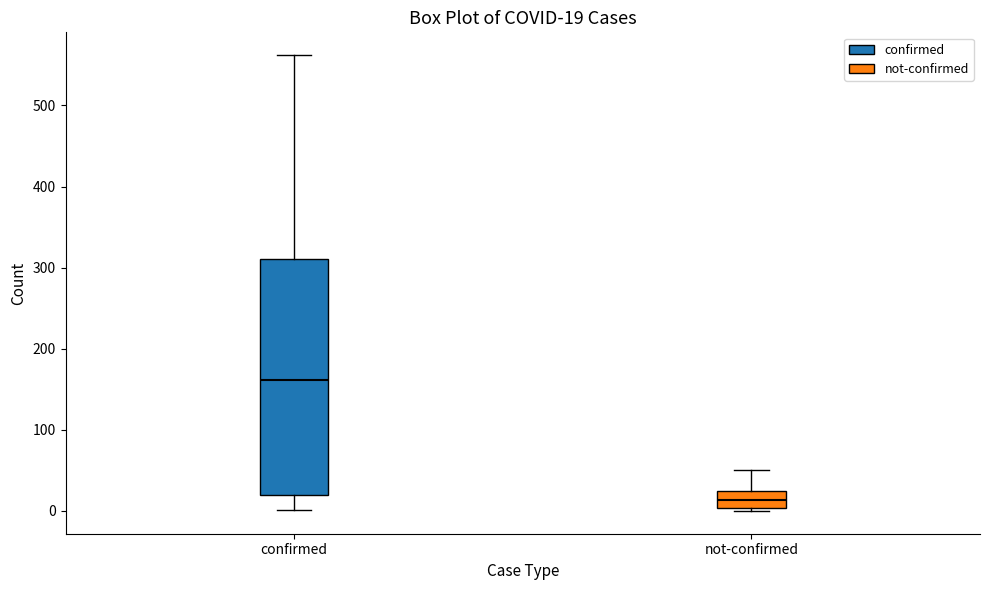

Which box's median line is the highest?

confirmed